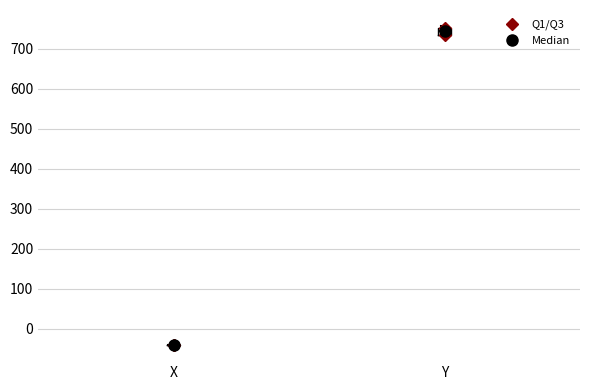

Reading left to right, transcribe this box plot: for each box, give where its median line is, the range the box spans, and where its two whiskers end, as read against the y-axis. The values are not printed on the chart, so give them approximately, as read against the axis.

X: box collapsed to a line at -40, whiskers -40 to -40
Y: median 740 (inside the box), box 740 to 750, whiskers 730 to 760